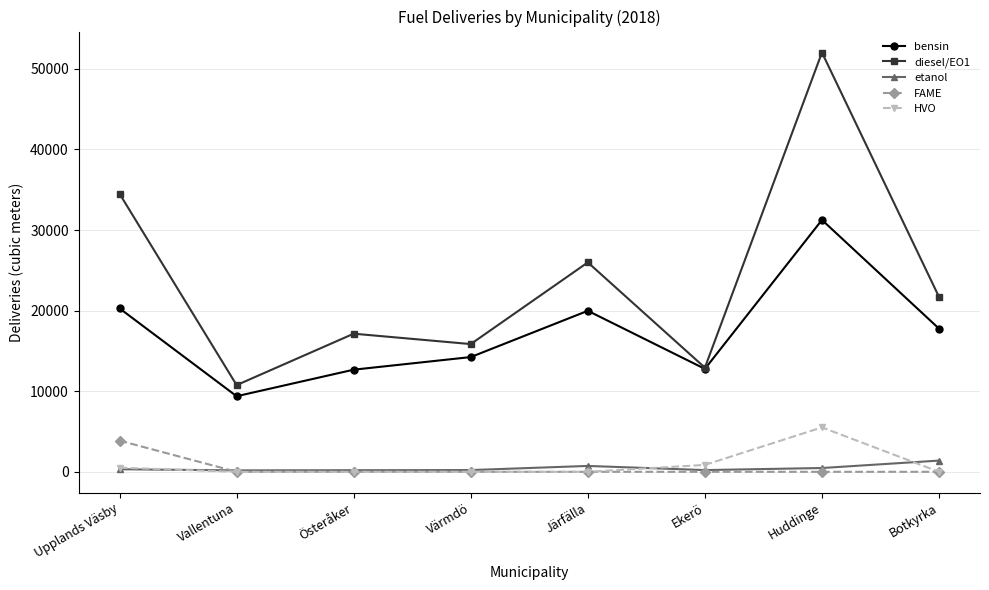

What is the value of the diesel/EO1 point at the 7th from the left?

52021.6